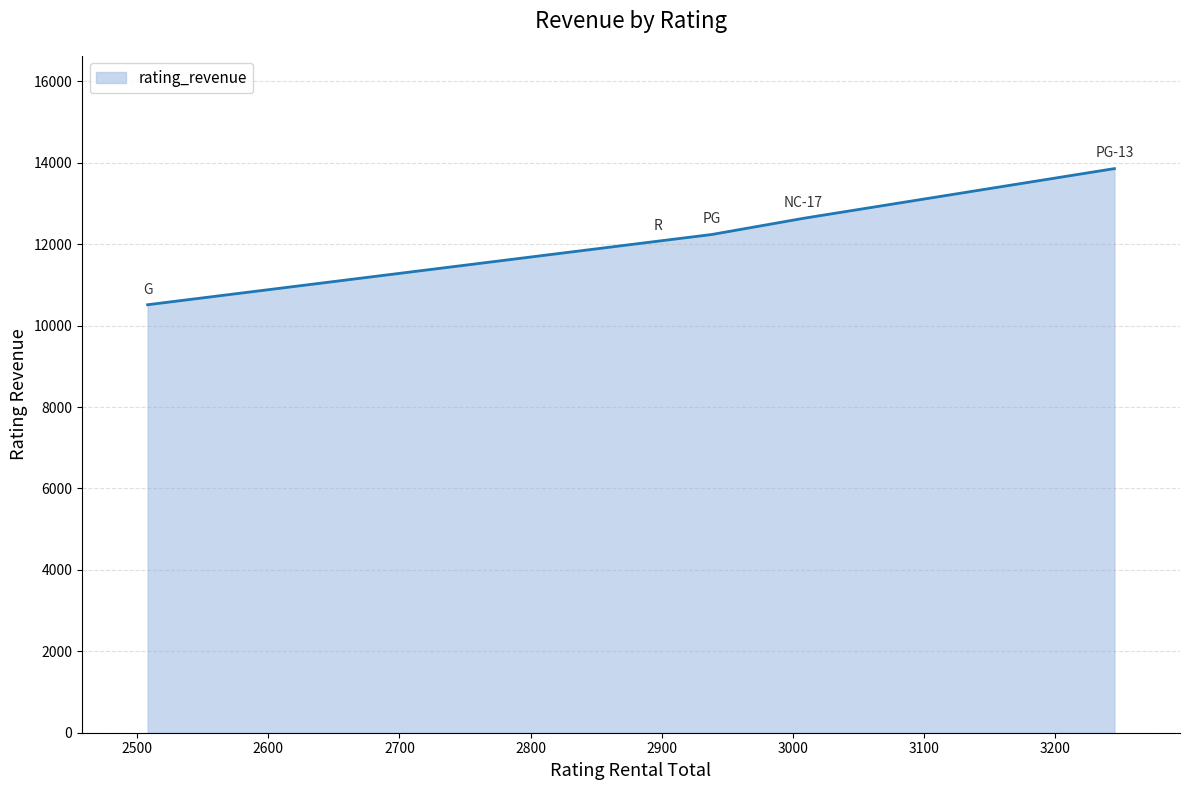

Does the chart display data point markers on the line(s)?

No